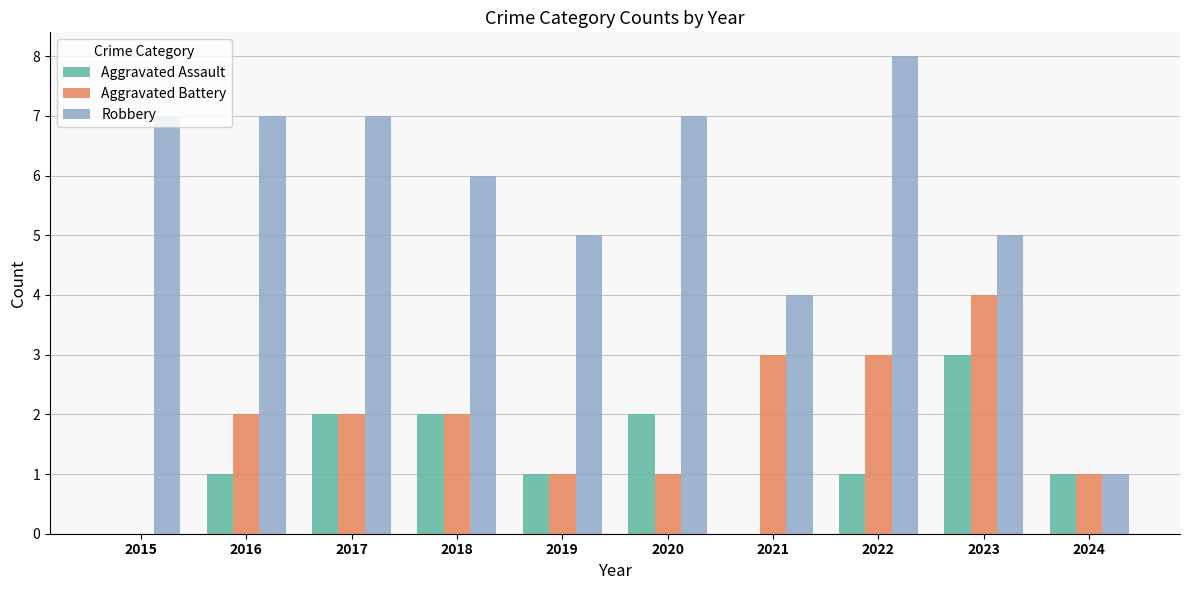

The value of Aggravated Battery at 2019 is 2. True or false?

False